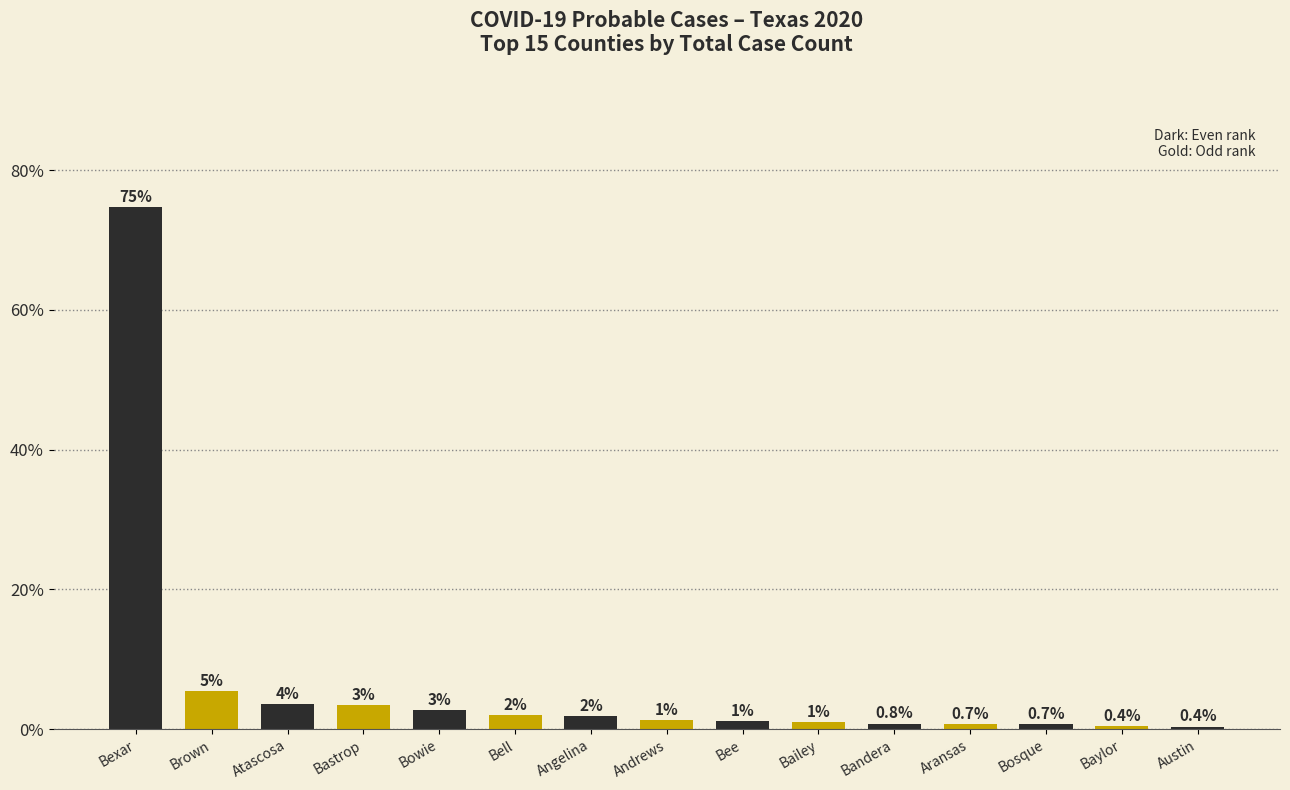

At which label is the value closest to 37?

Brown